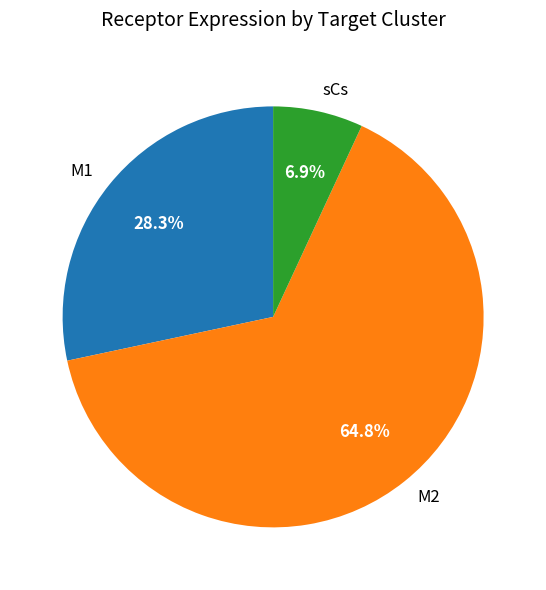

Which category has the smallest portion of the pie?

sCs